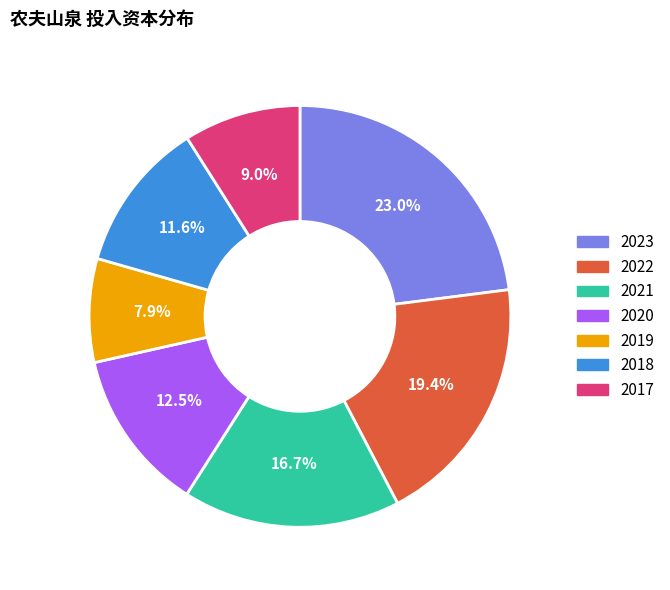

Which category has the biggest portion of the pie?

2023